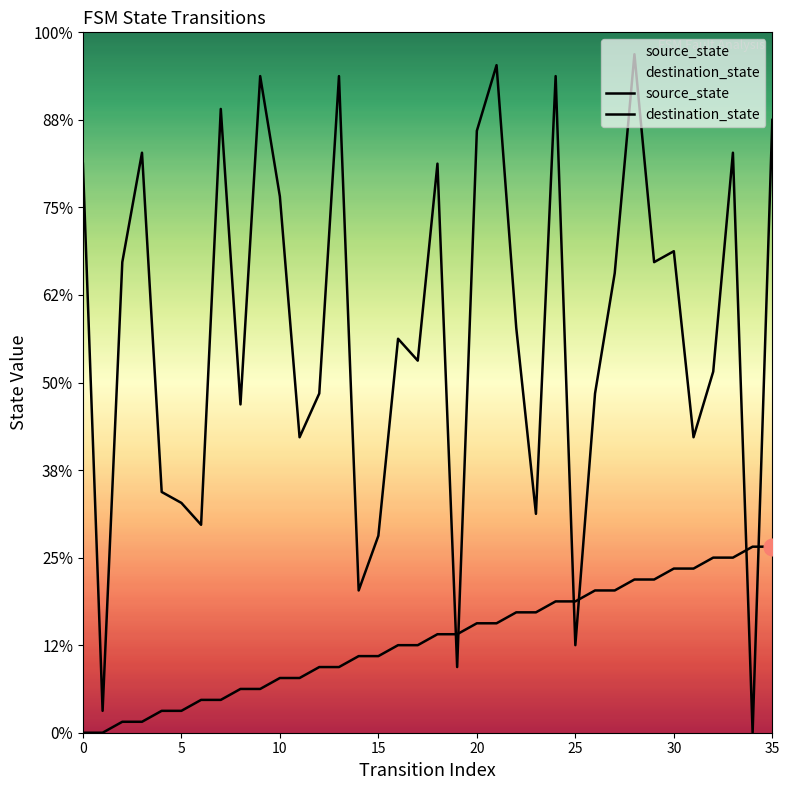

Rank the series by their maximum value, from lowest to highest.

source_state, destination_state